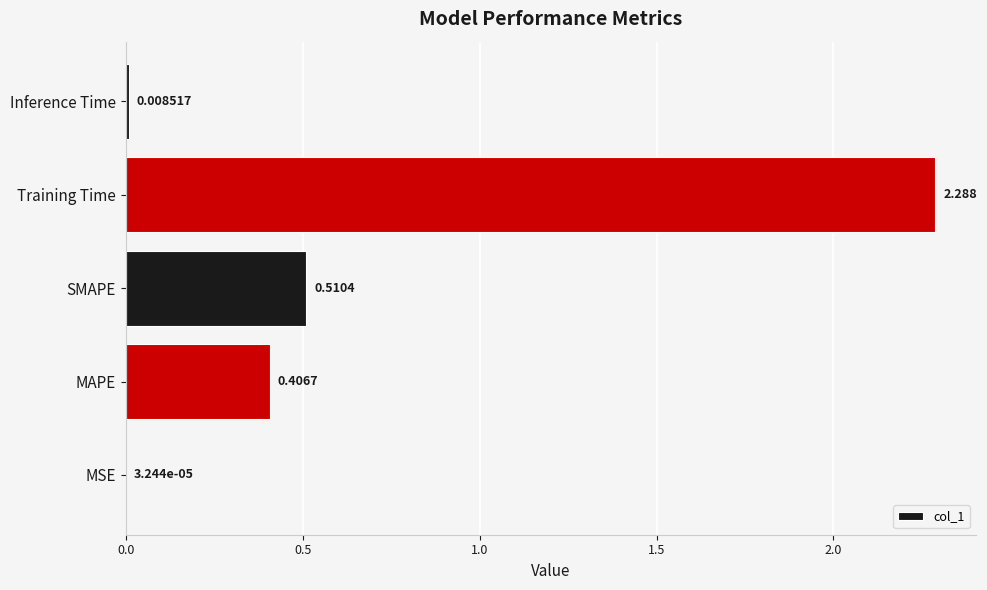

What is the average value?

0.6